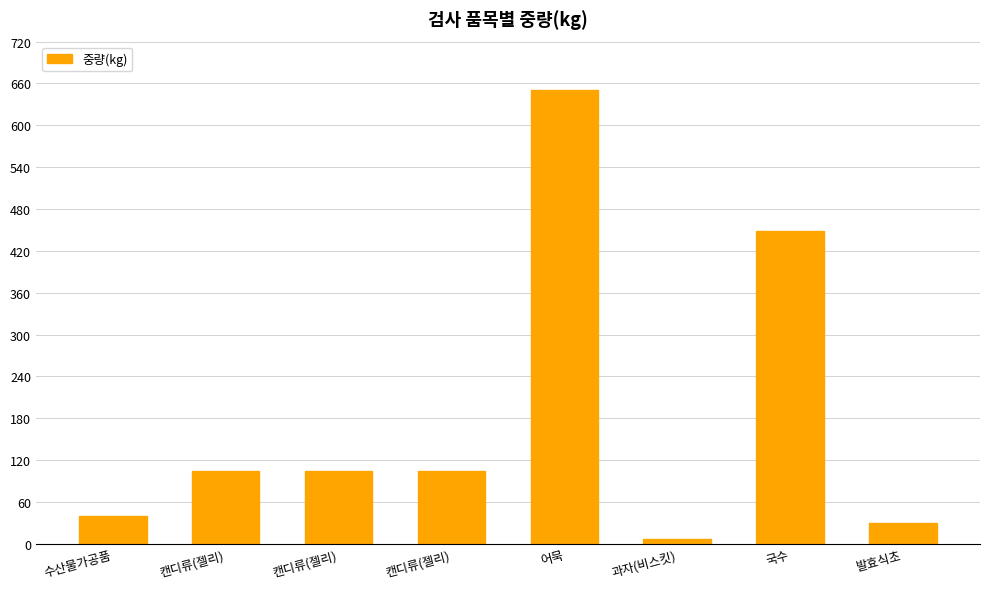

What is the ratio of the value at 캔디류(젤리) to the value at 어묵?

0.2